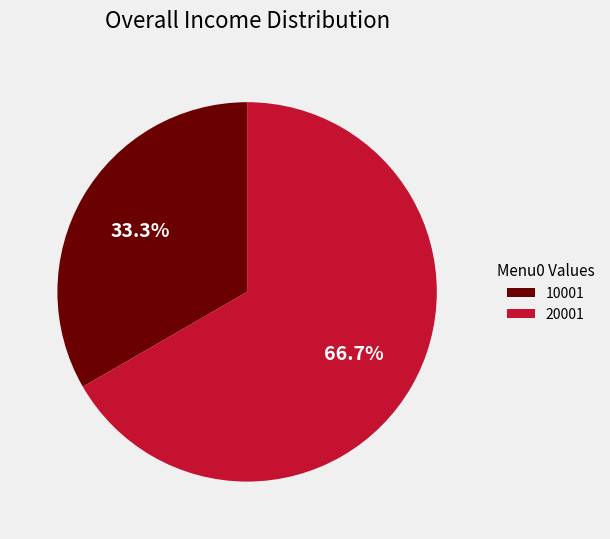

What portion of the pie excludes 10001?

66.7%